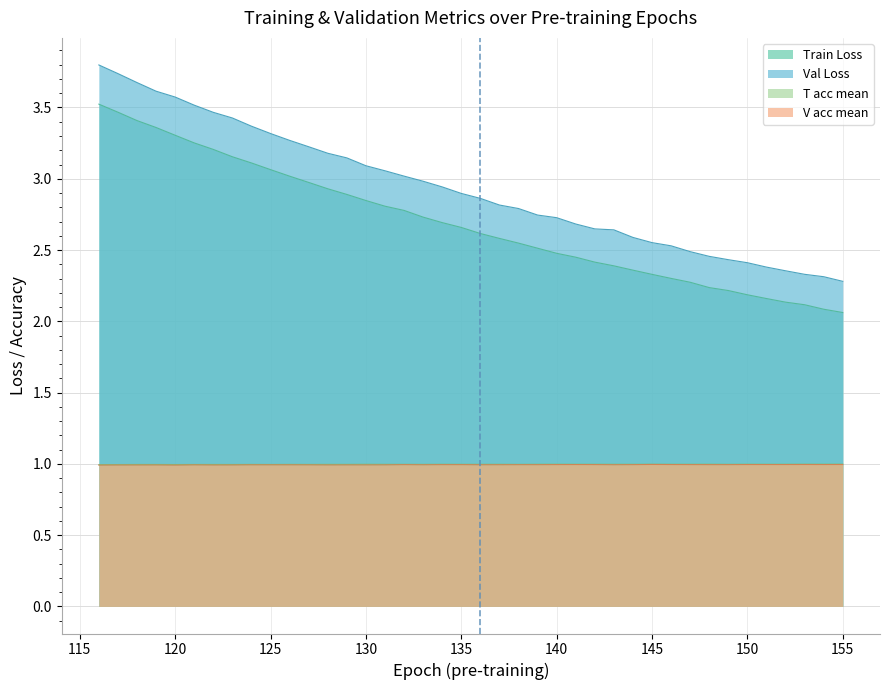

What is the value of the V acc mean point at the 29th from the left?

1.0